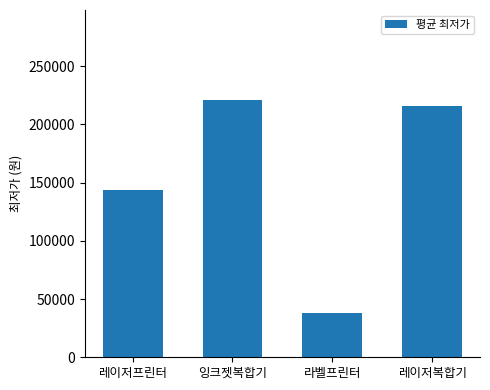

Reading left to right, list all the values displayed in this chart.

레이저프린터=143976	잉크젯복합기=220790	라벨프린터=37950	레이저복합기=215333